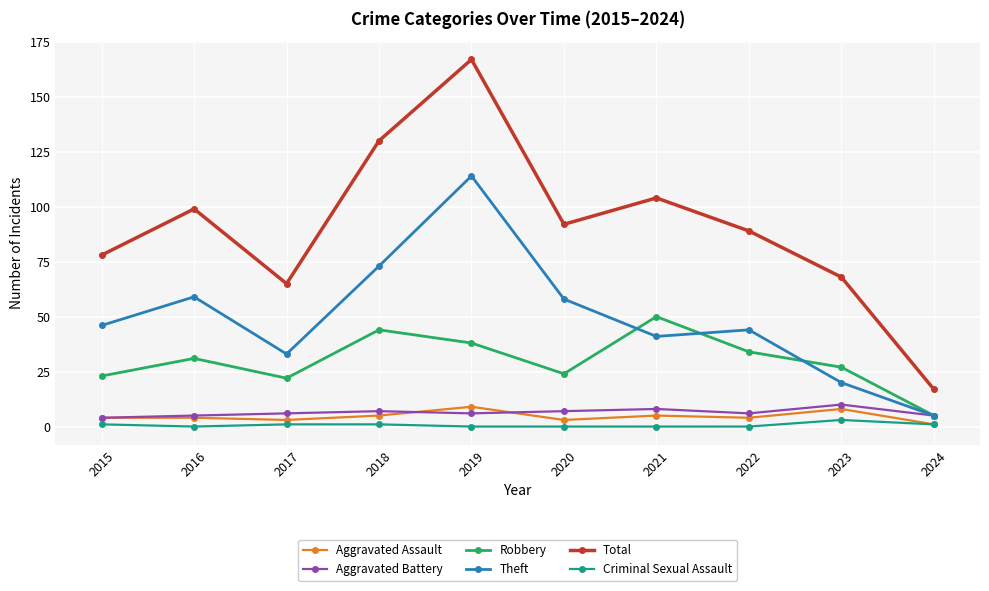

Which series changed the most between 2018 and 2022?

Total